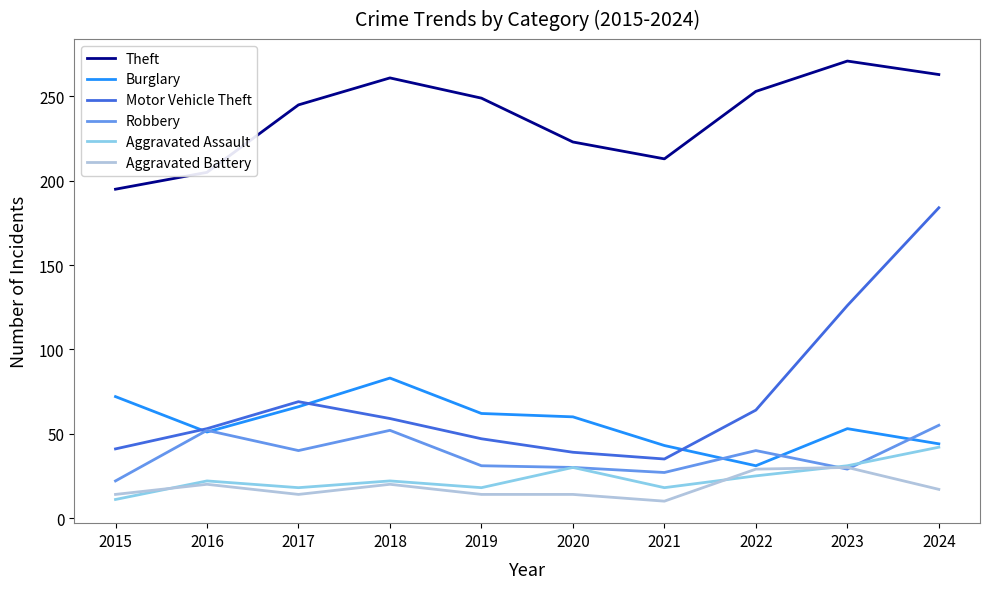

Which series has the widest spread of values?

Motor Vehicle Theft